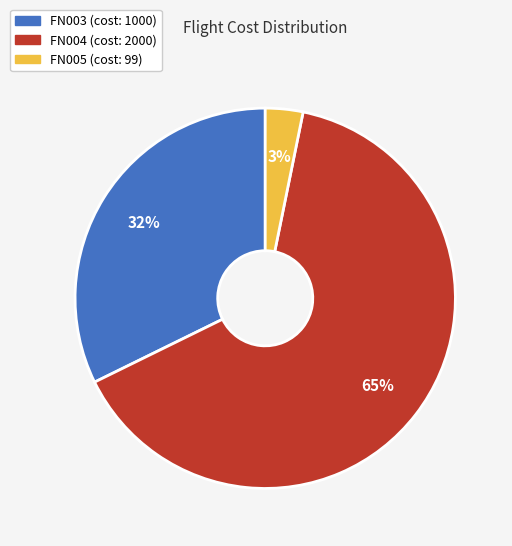

Which slice is the smallest?

FN005